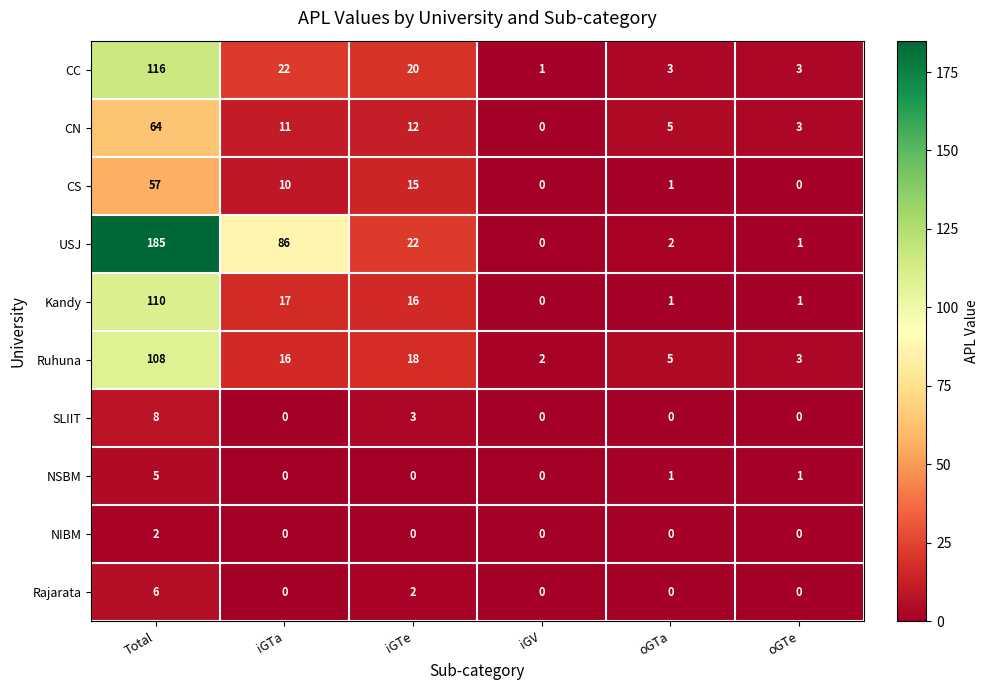

How many values in NIBM are above zero?

1